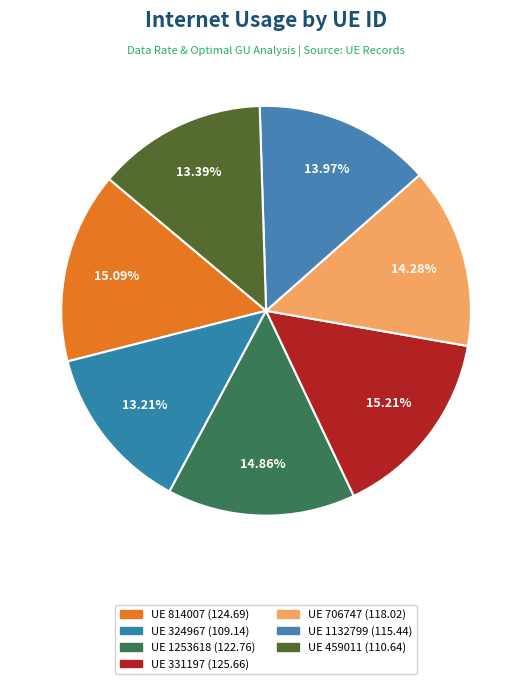

Count the number of slices in the pie.

7